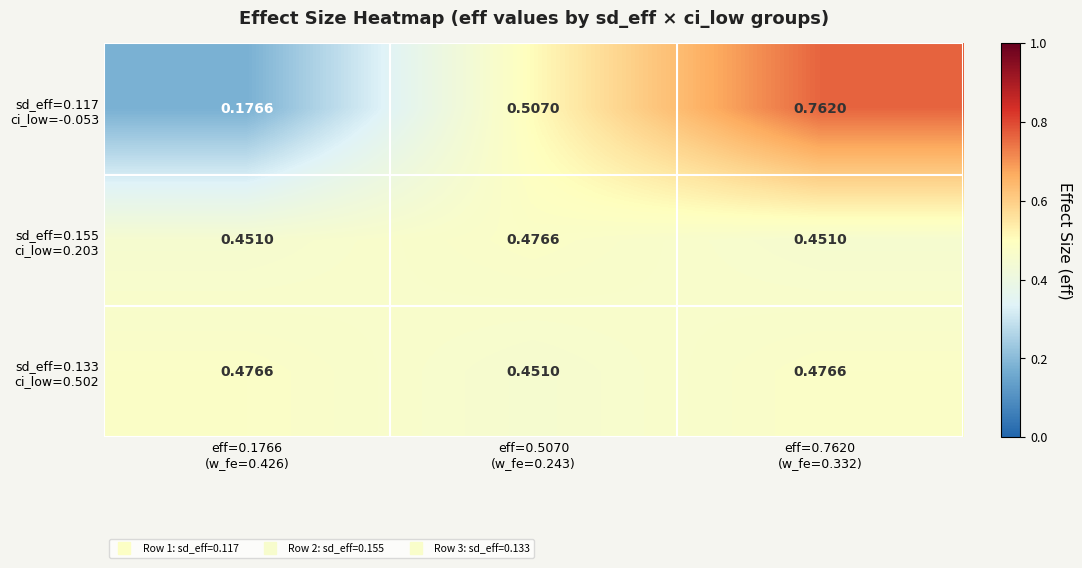

How many series are shown in this chart?

3